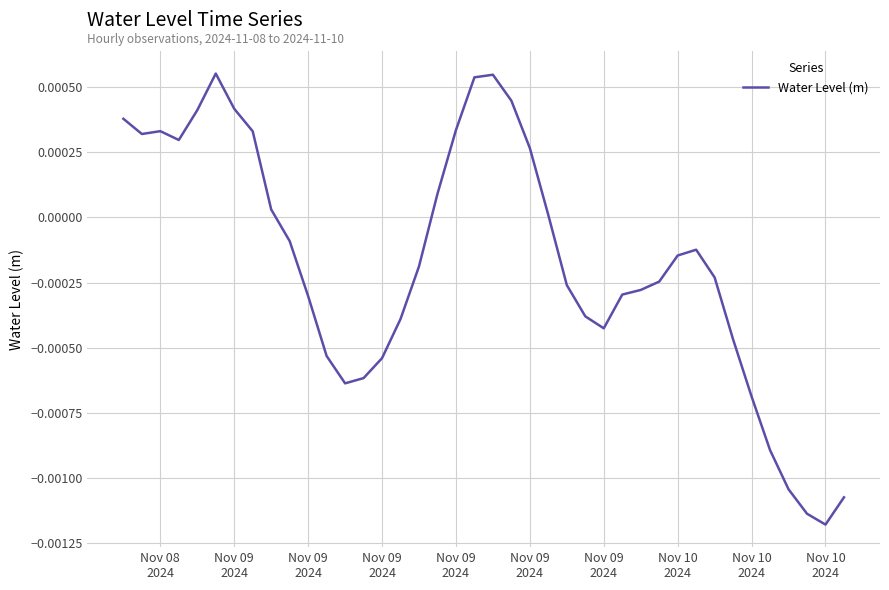

How many lines are shown in the chart?

1